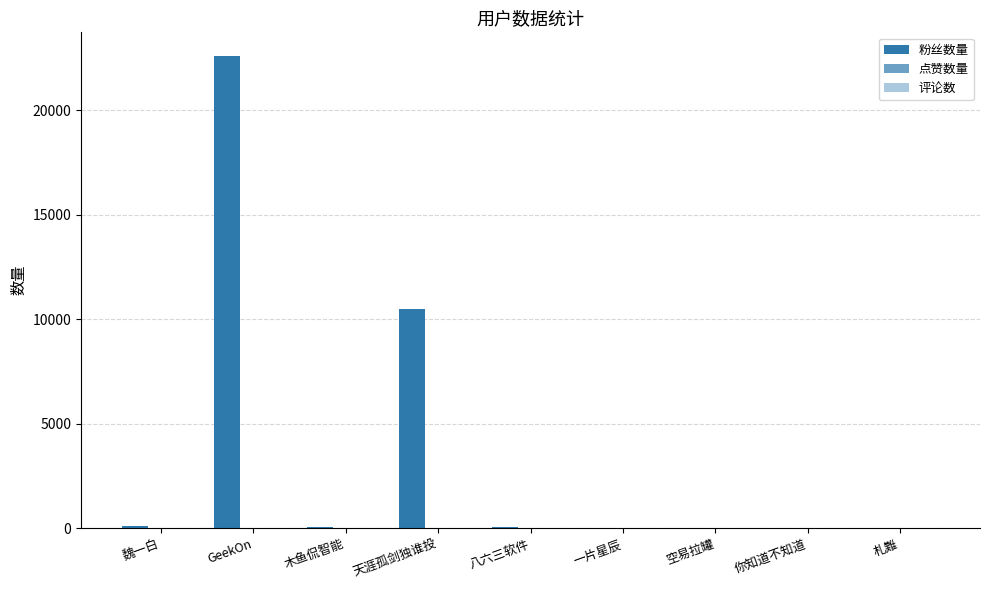

At which category is the sum across all series the highest?

GeekOn